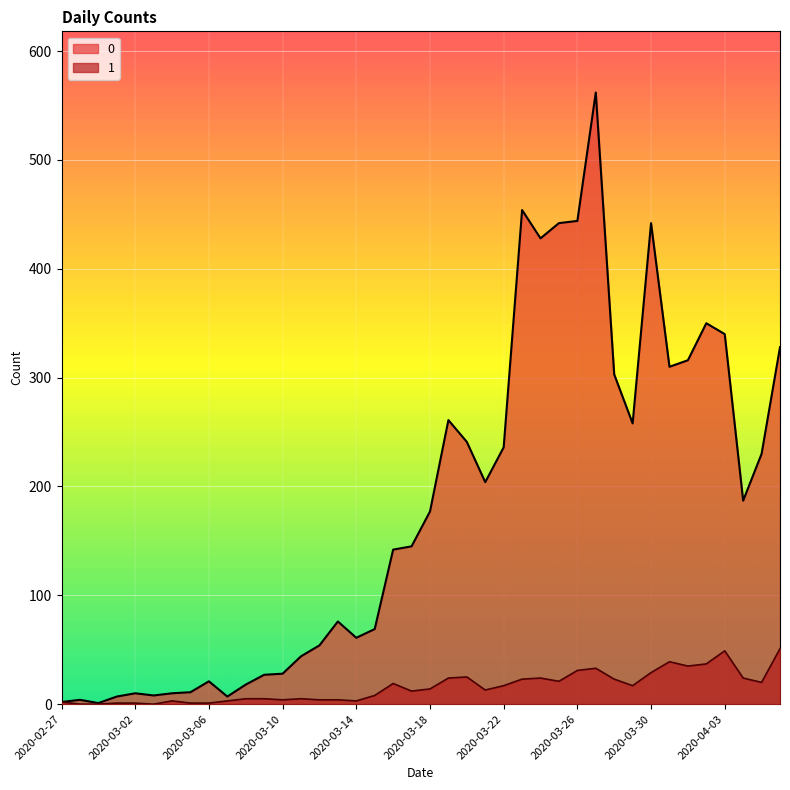

How many lines are shown in the chart?

2